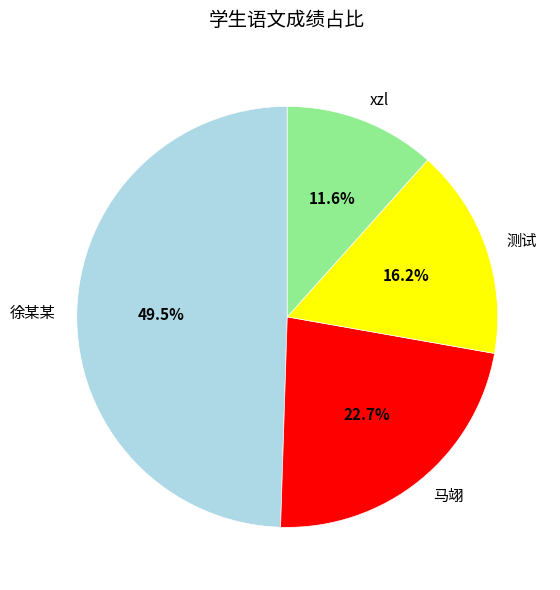

Which category has the biggest portion of the pie?

徐某某